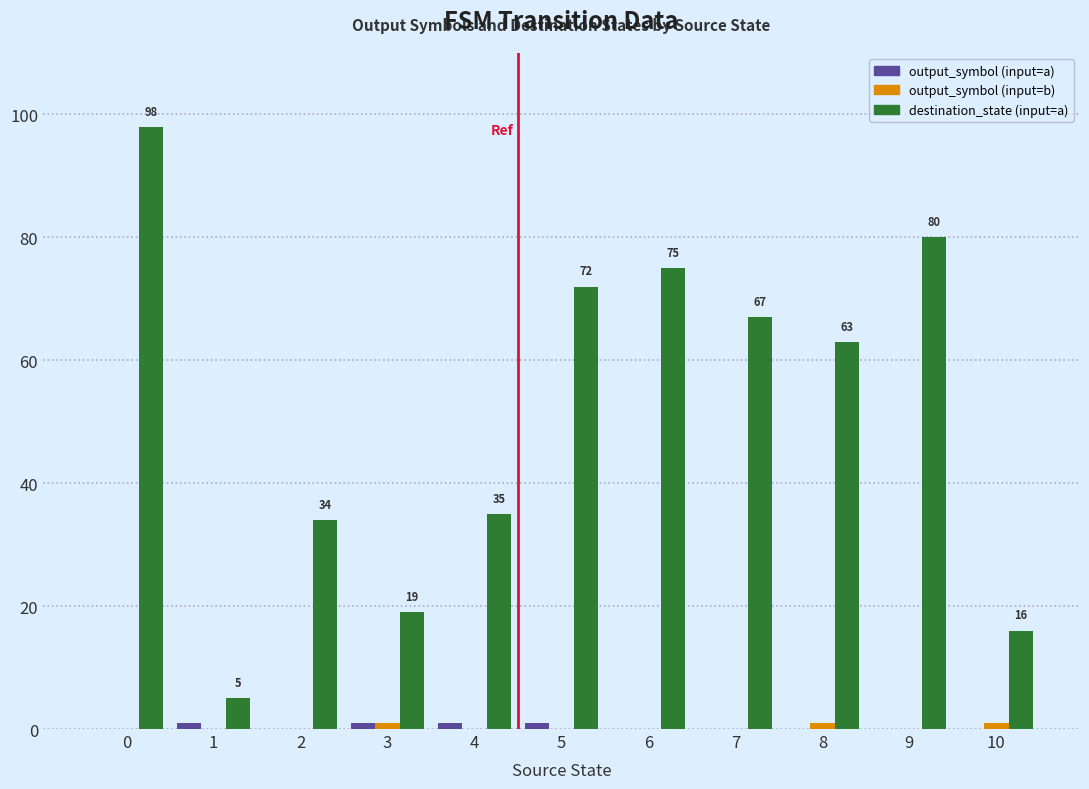

What is the approximate value of destination_state (input=a) at 7, to the nearest 10?

70